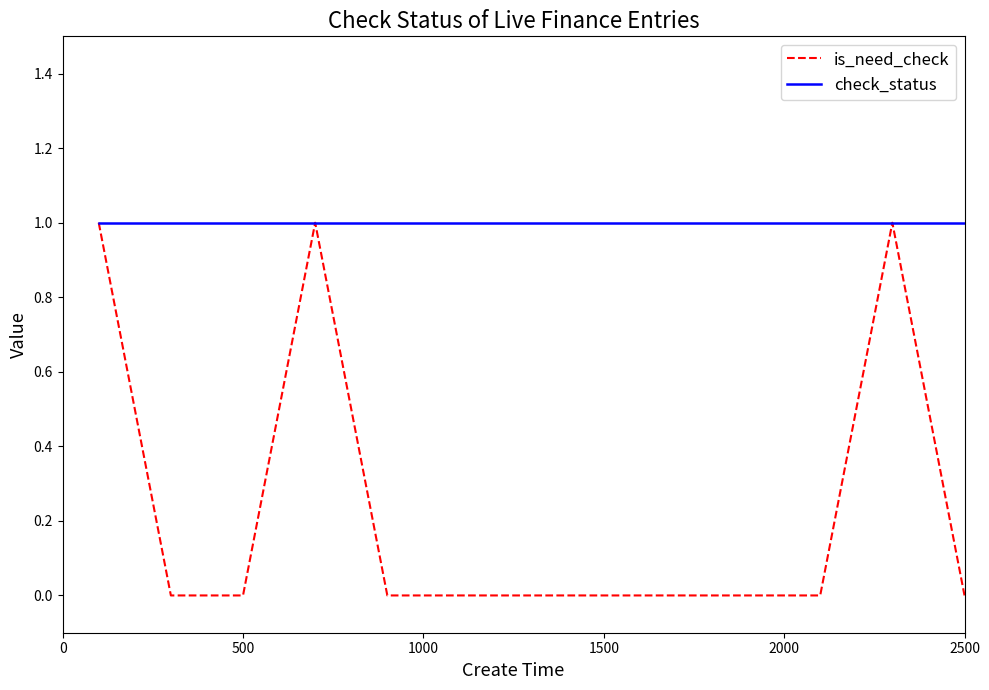

What is the lowest value of the check_status series?

1